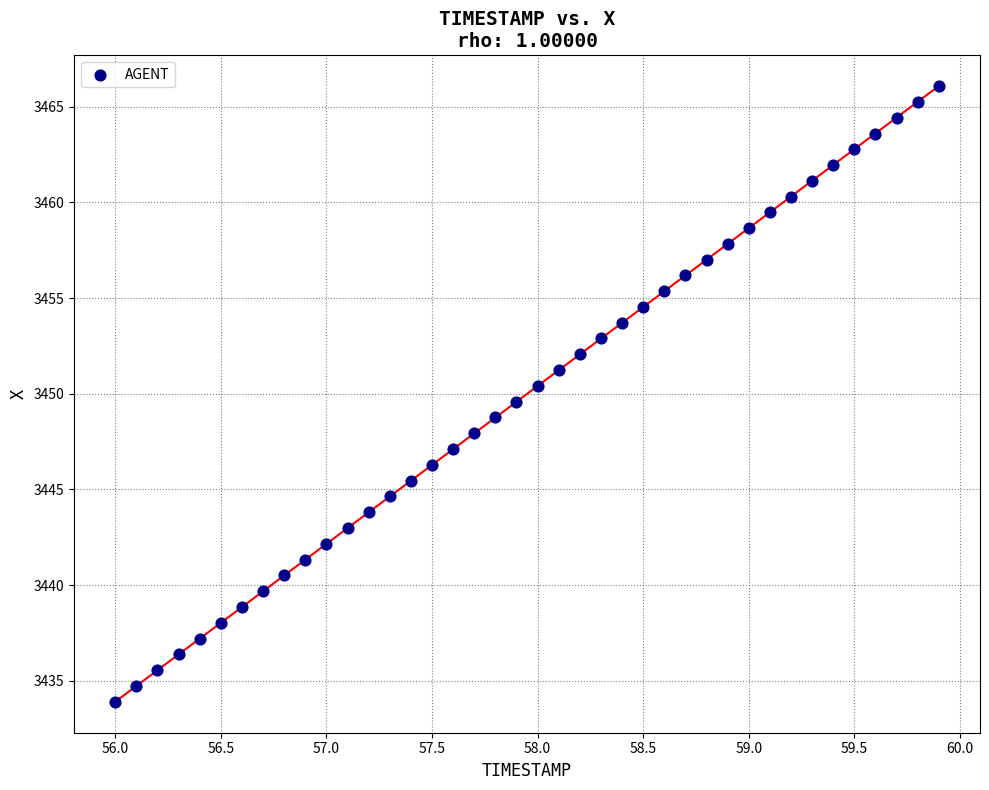

What is the range of Y values (max minus min)?

32.2